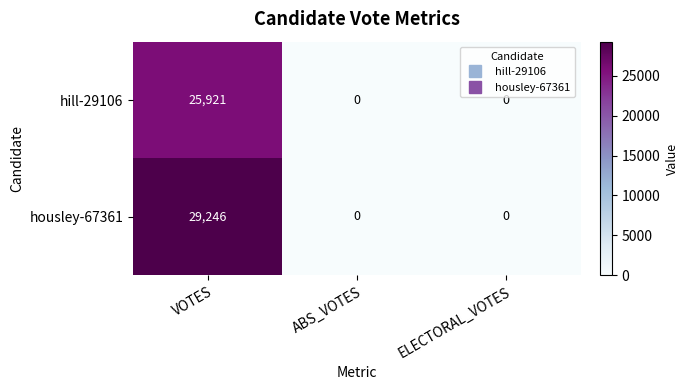

Which label corresponds to the largest value in the chart?

VOTES